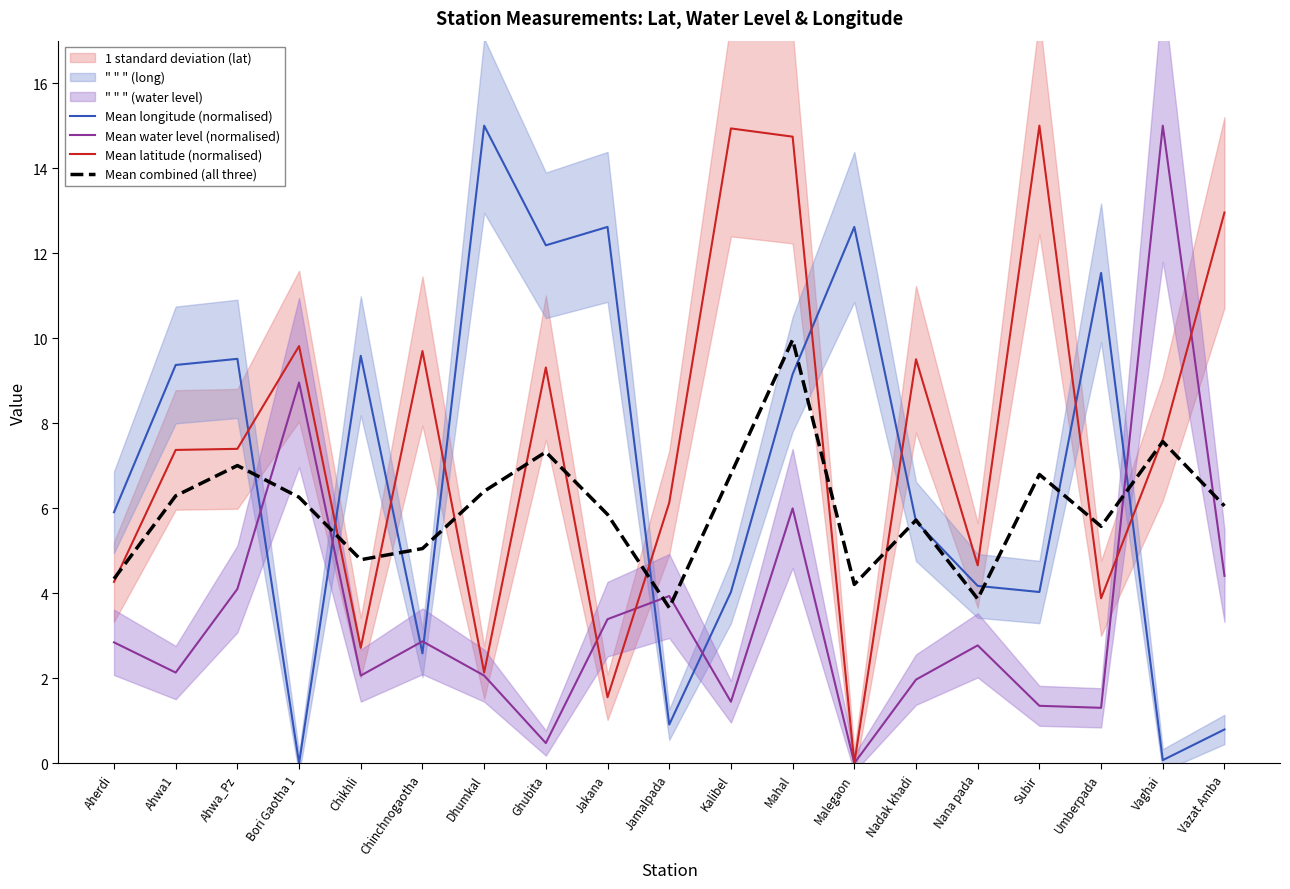

How many interior local valleys does the Mean water level (normalised) series have?

6